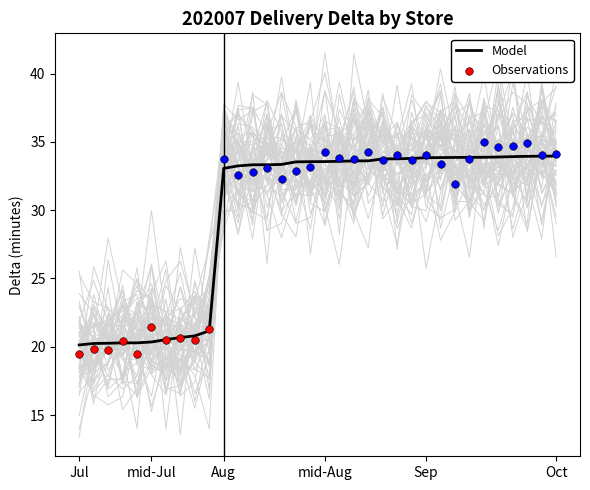

What is the change in value from 11 to 29?

+0.6